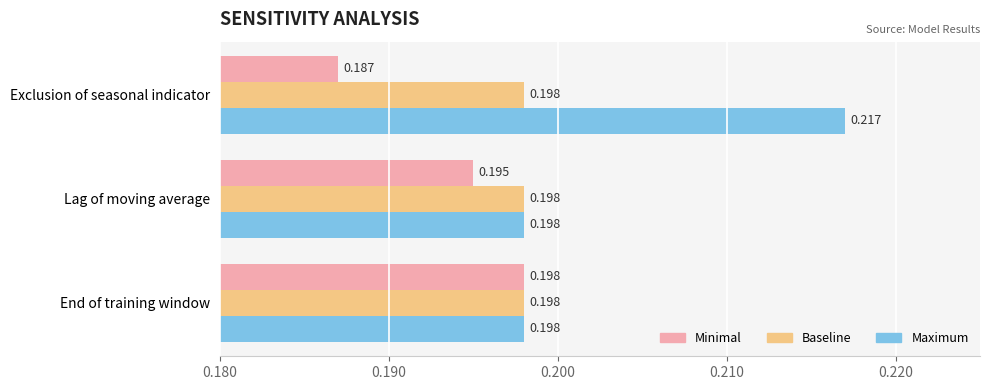

Which label corresponds to the largest value in the chart?

Exclusion of seasonal indicator